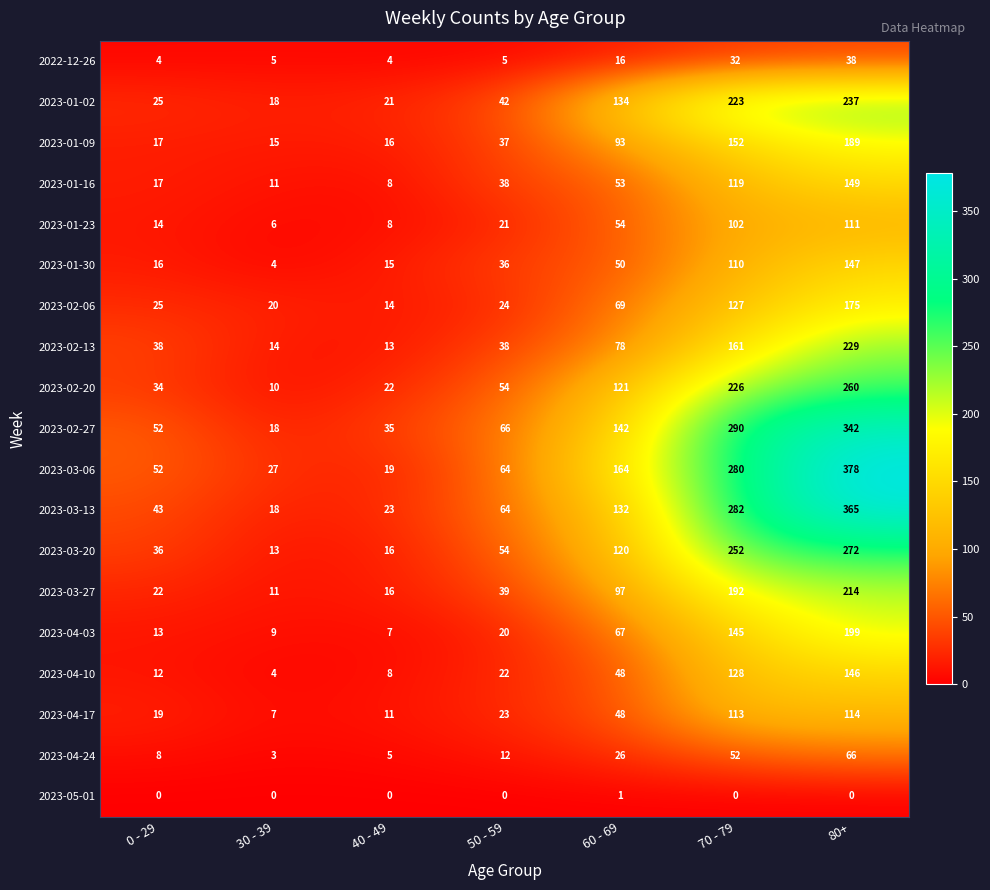

Where is 2023-01-23 nearest to the value 58?

60 - 69